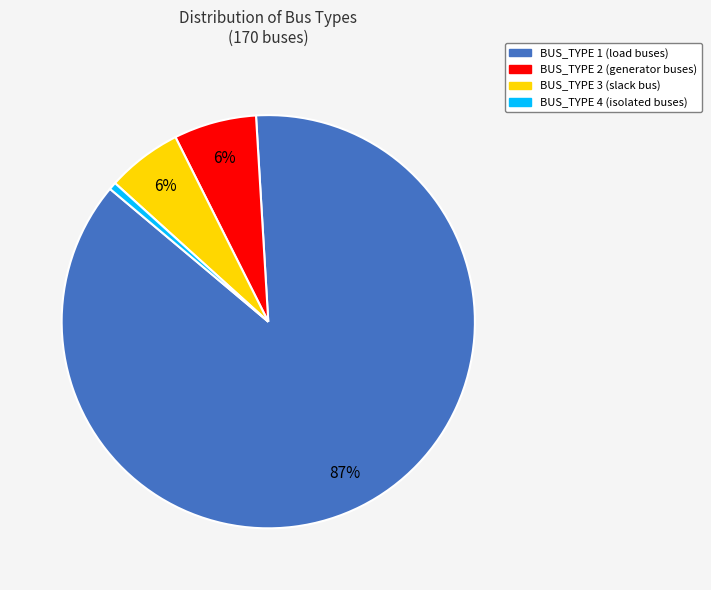

Combined, do BUS_TYPE 2 and BUS_TYPE 3 account for over 50%?

No